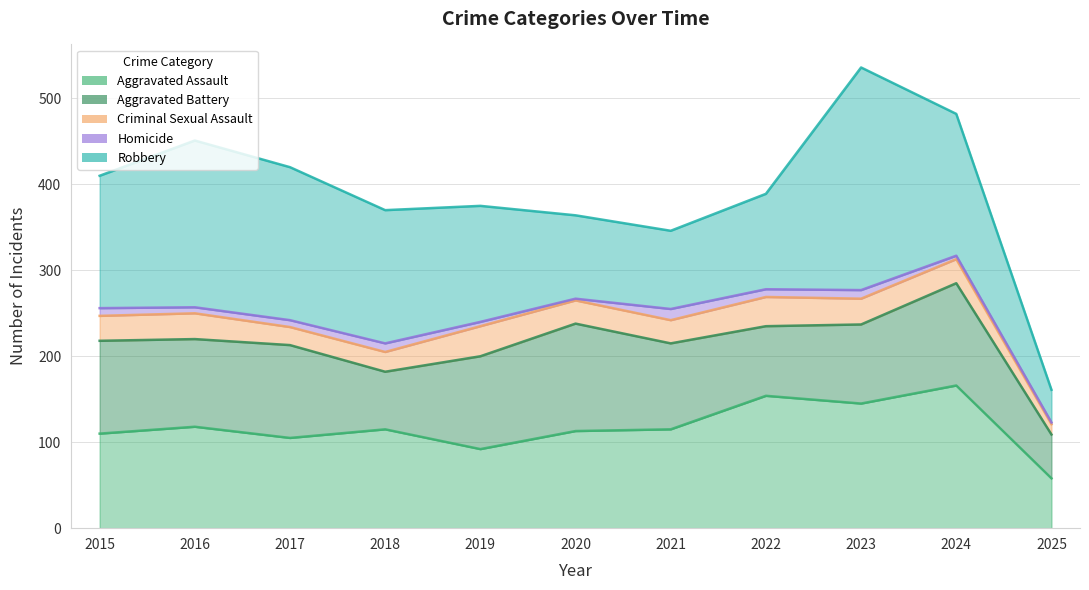

How many lines are shown in the chart?

5